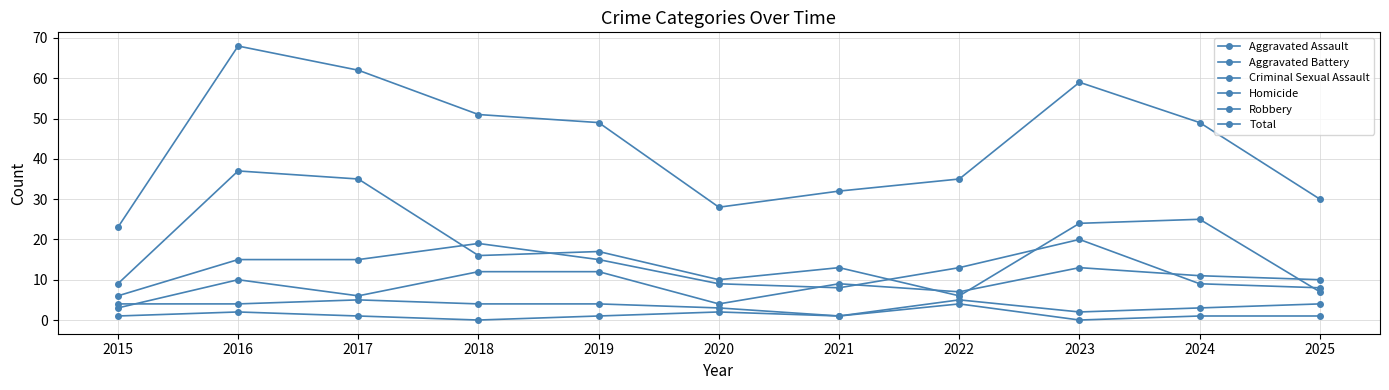

Reading left to right, list all the values displayed in this chart.

Aggravated Assault: 2015=3	2016=10	2017=6	2018=12	2019=12	2020=4	2021=9	2022=7	2023=13	2024=11	2025=10
Aggravated Battery: 2015=6	2016=15	2017=15	2018=19	2019=15	2020=9	2021=8	2022=13	2023=20	2024=9	2025=8
Criminal Sexual Assault: 2015=4	2016=4	2017=5	2018=4	2019=4	2020=3	2021=1	2022=5	2023=2	2024=3	2025=4
Homicide: 2015=1	2016=2	2017=1	2018=0	2019=1	2020=2	2021=1	2022=4	2023=0	2024=1	2025=1
Robbery: 2015=9	2016=37	2017=35	2018=16	2019=17	2020=10	2021=13	2022=6	2023=24	2024=25	2025=7
Total: 2015=23	2016=68	2017=62	2018=51	2019=49	2020=28	2021=32	2022=35	2023=59	2024=49	2025=30